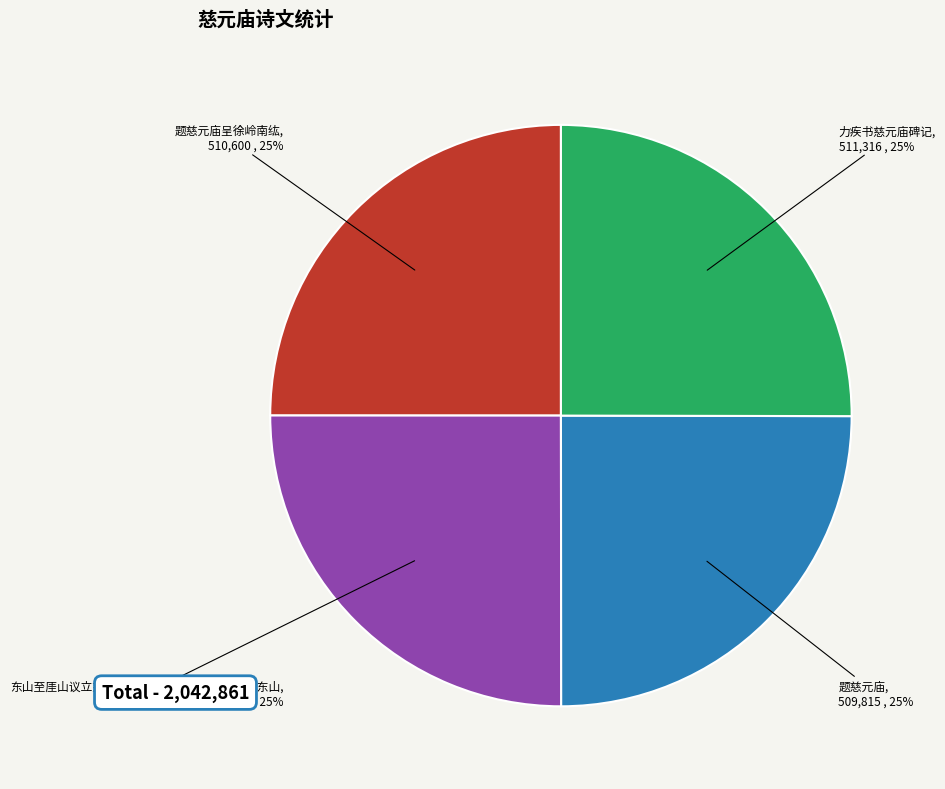

Is there a majority slice in this chart?

No